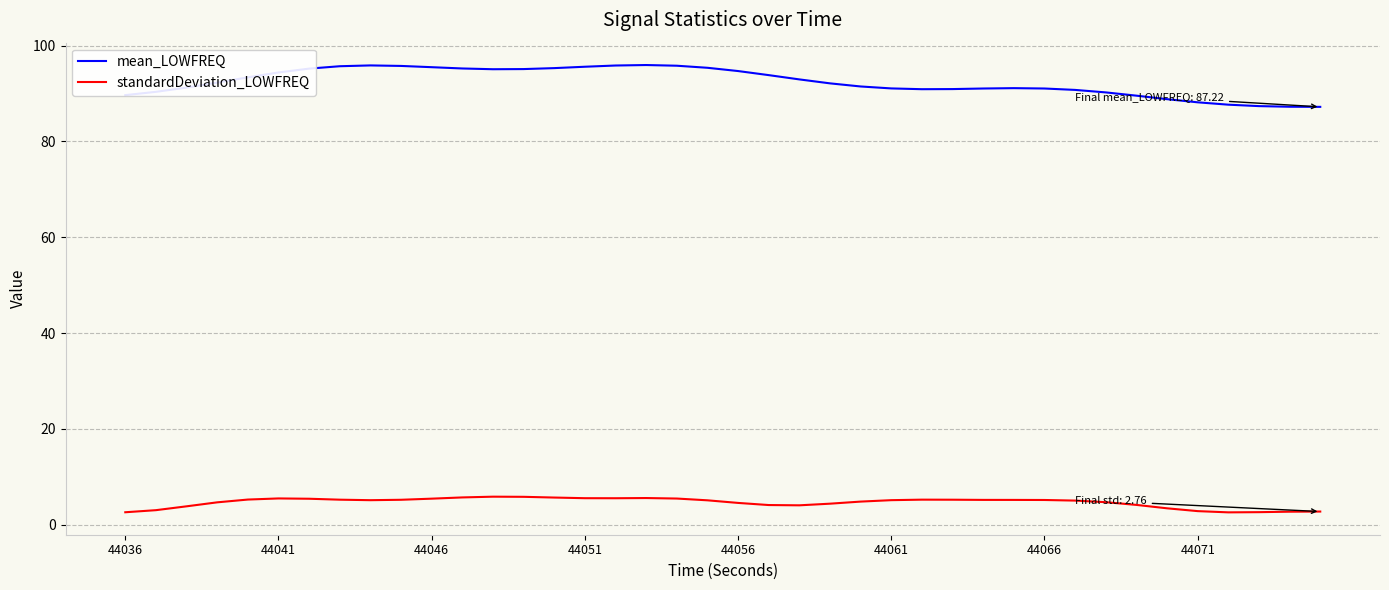

List the series in order of their overall mean, highest first.

mean_LOWFREQ, standardDeviation_LOWFREQ